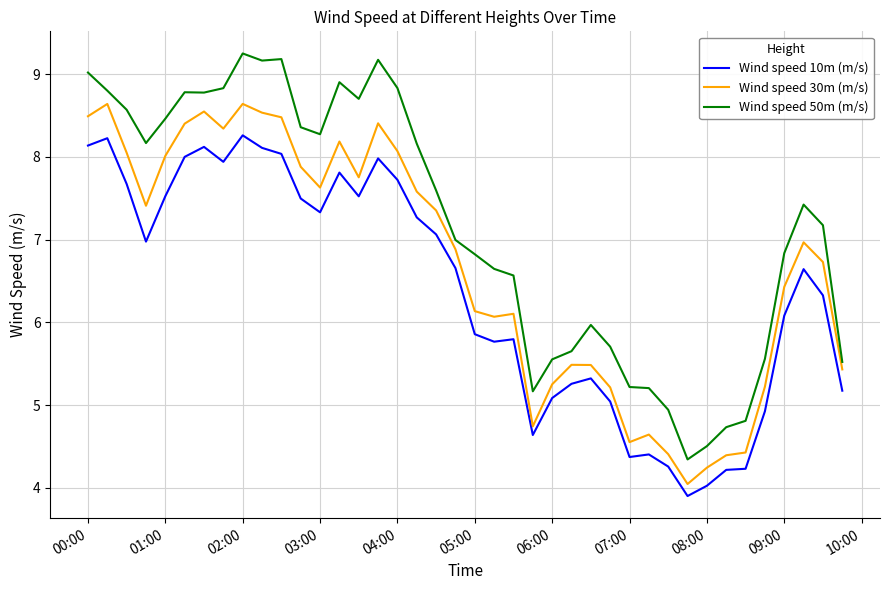

What is the difference between the maximum and minimum values in the Wind speed 30m (m/s) series?

4.6